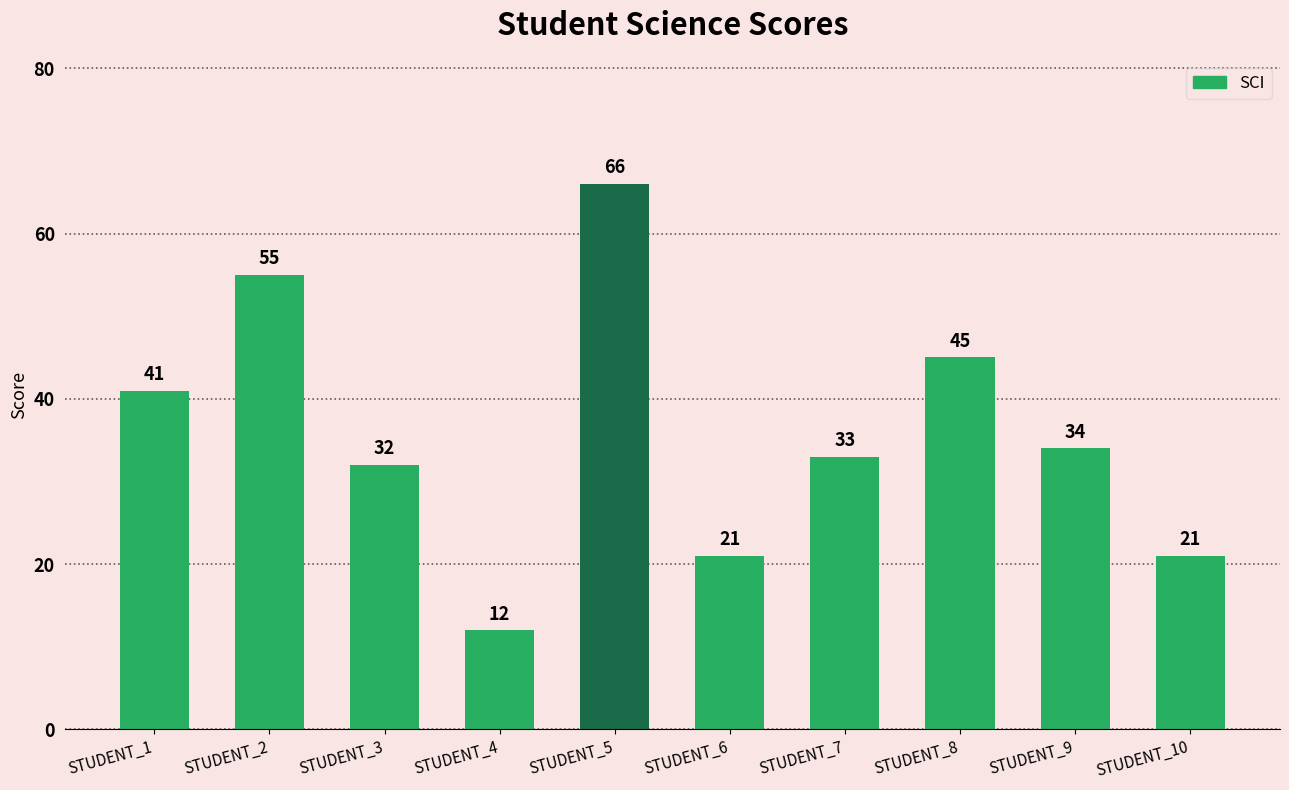

At which category does the chart reach its minimum across all series?

STUDENT_4